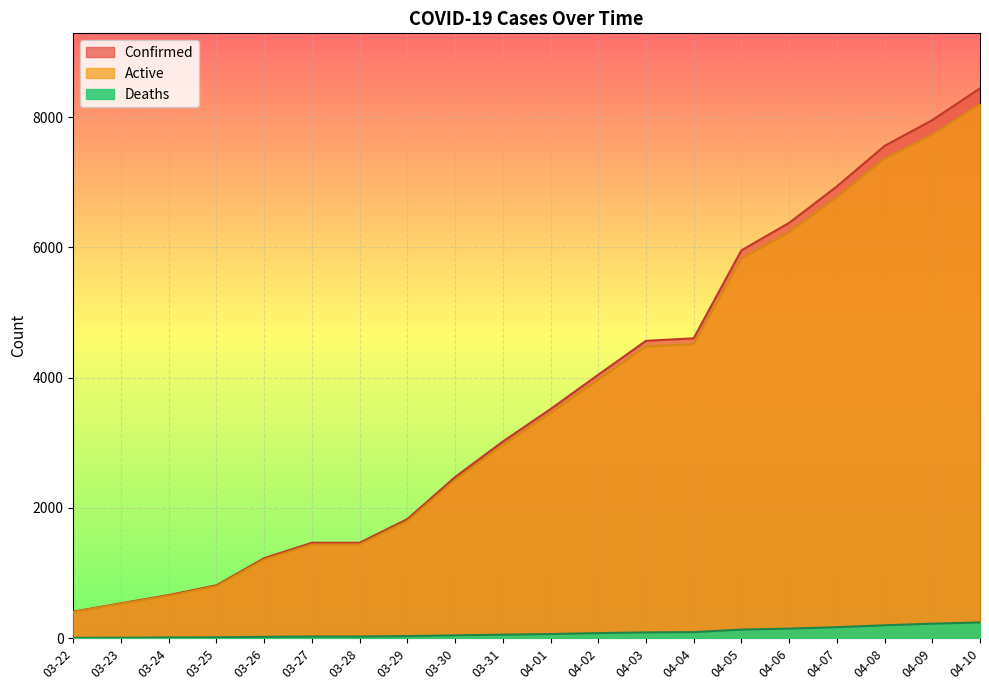

True or false: Confirmed has a value of 2991 at 03-29.

False